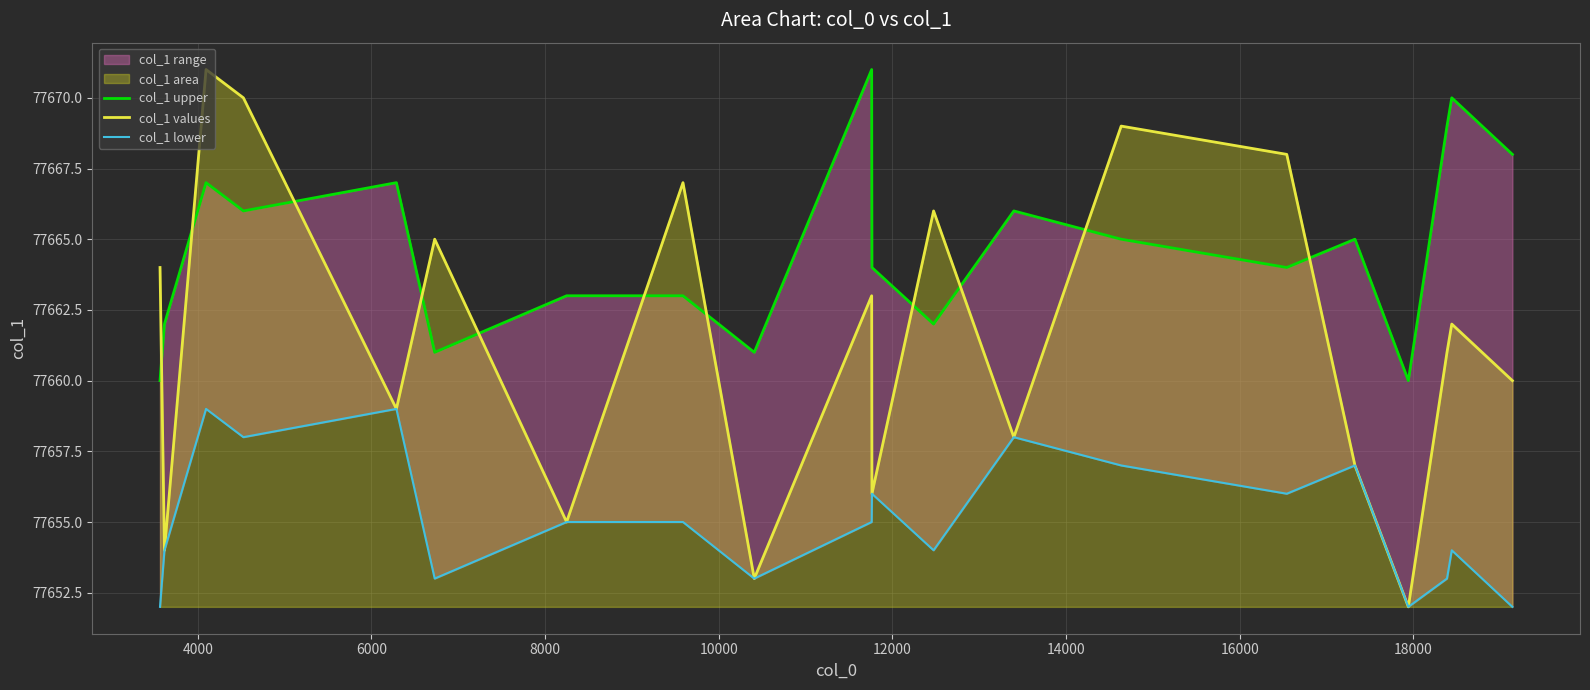

True or false: col_1 lower and col_1 values intersect in this chart.

False